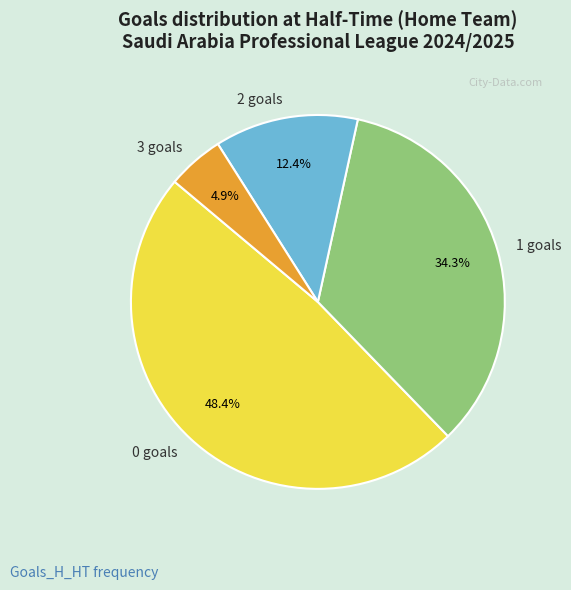

How many segments does this pie chart have?

4